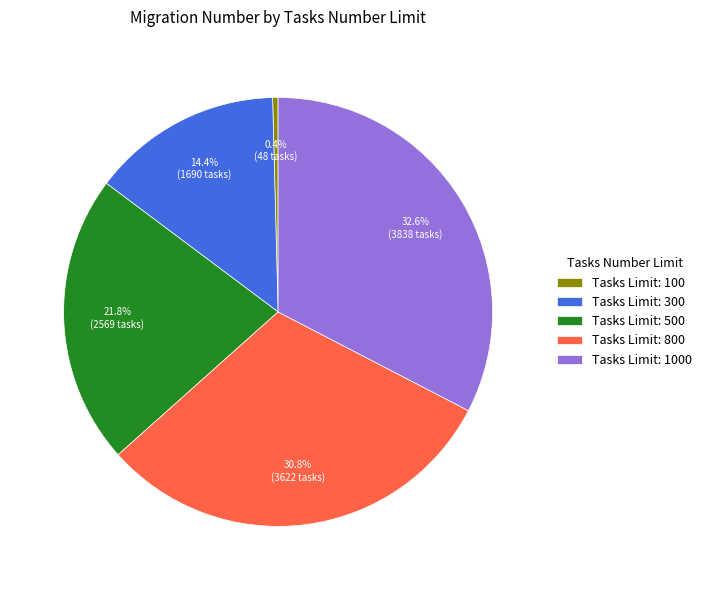

Do Tasks Limit: 800 and Tasks Limit: 100 together represent more than half of the pie?

No